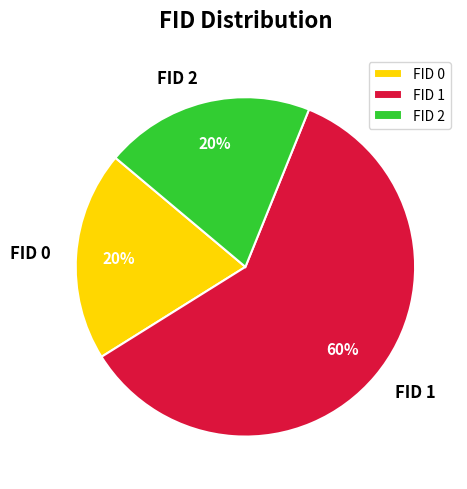

To the nearest percent, what is the difference between the largest and smallest slice percentages?

40%